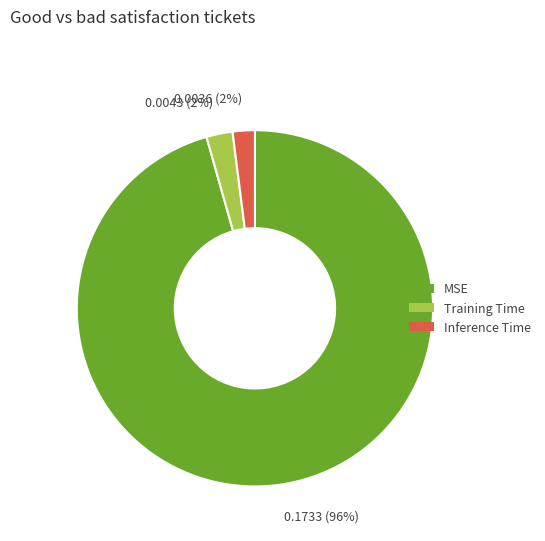

Which category has the biggest portion of the pie?

0.1733 (96%)